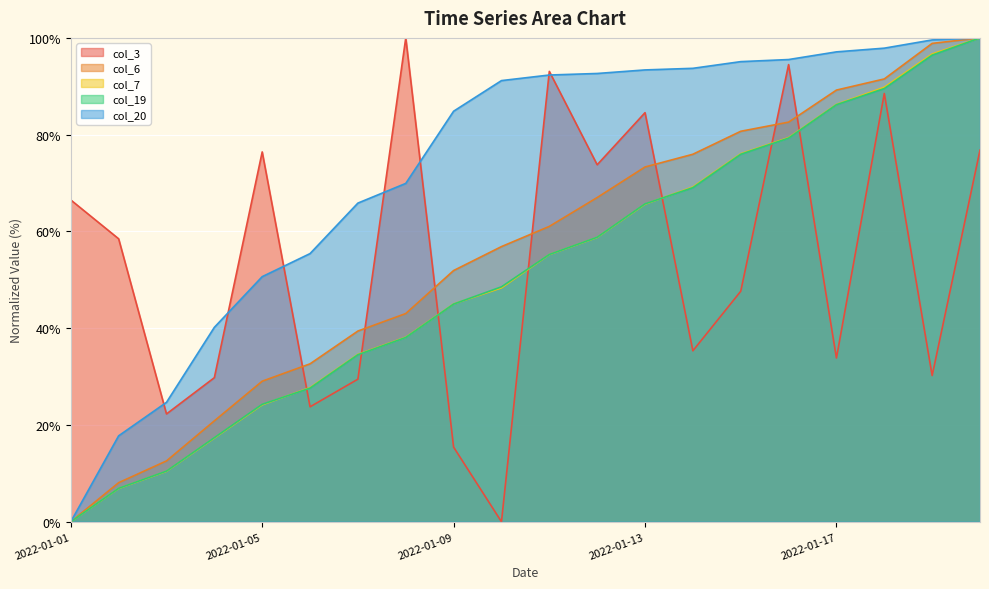

What is the total value across all series at 2022-01-10?

244.9